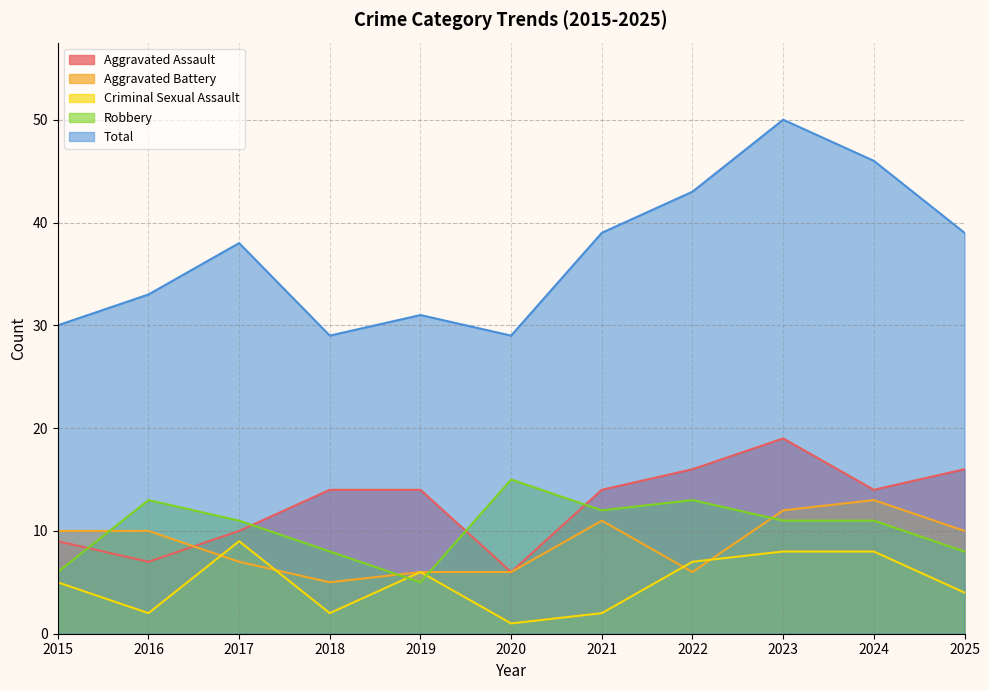

Between 2015 and 2019, which series saw the biggest shift?

Aggravated Assault